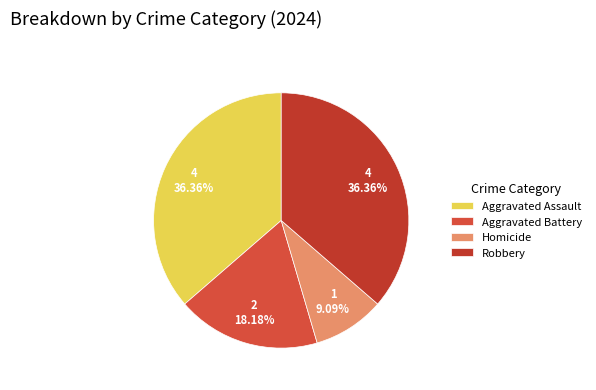

What is the largest slice in the pie chart?

Aggravated Assault